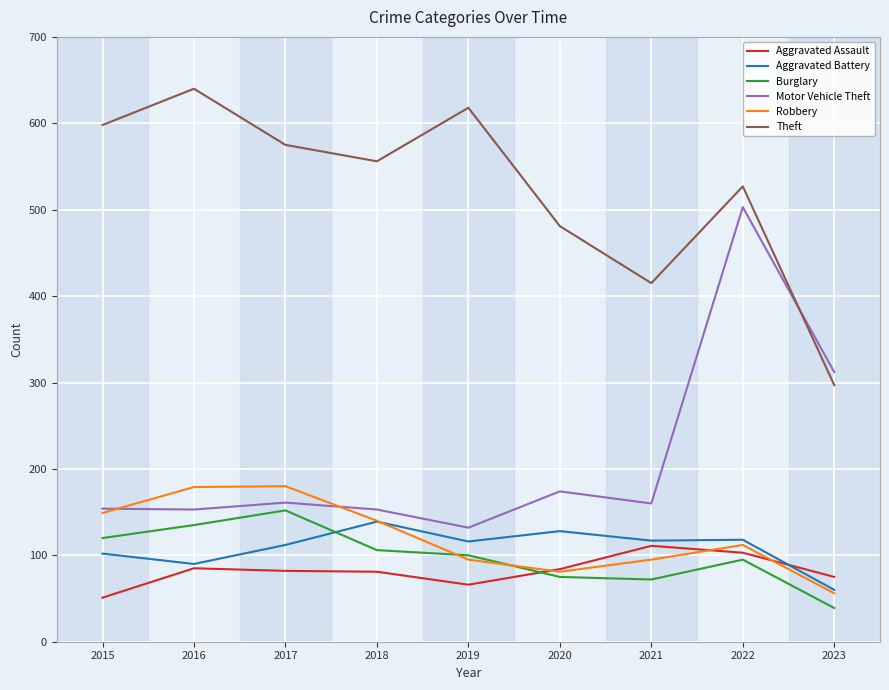

What value does the Theft series have at 2019, to the nearest 10?

620